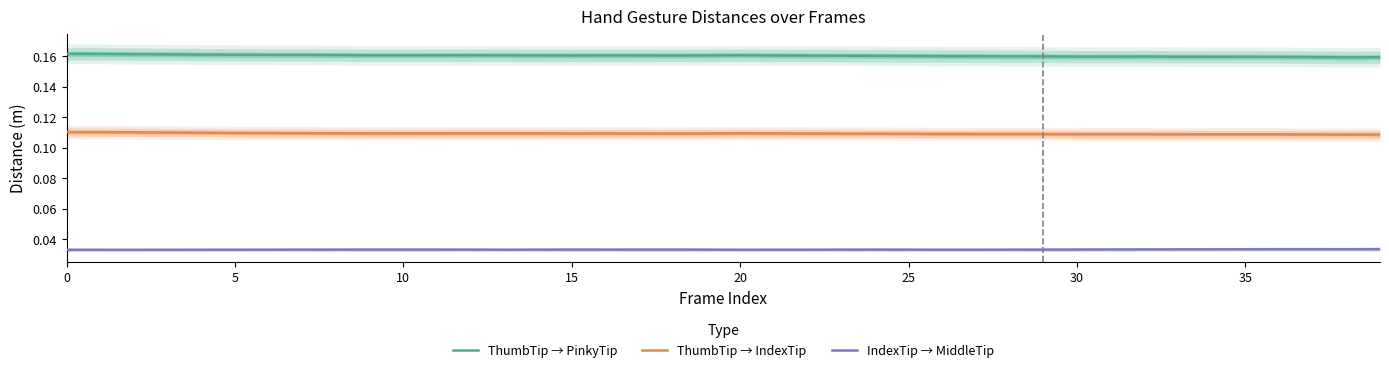

At how many categories does at least one series exceed 0?

40